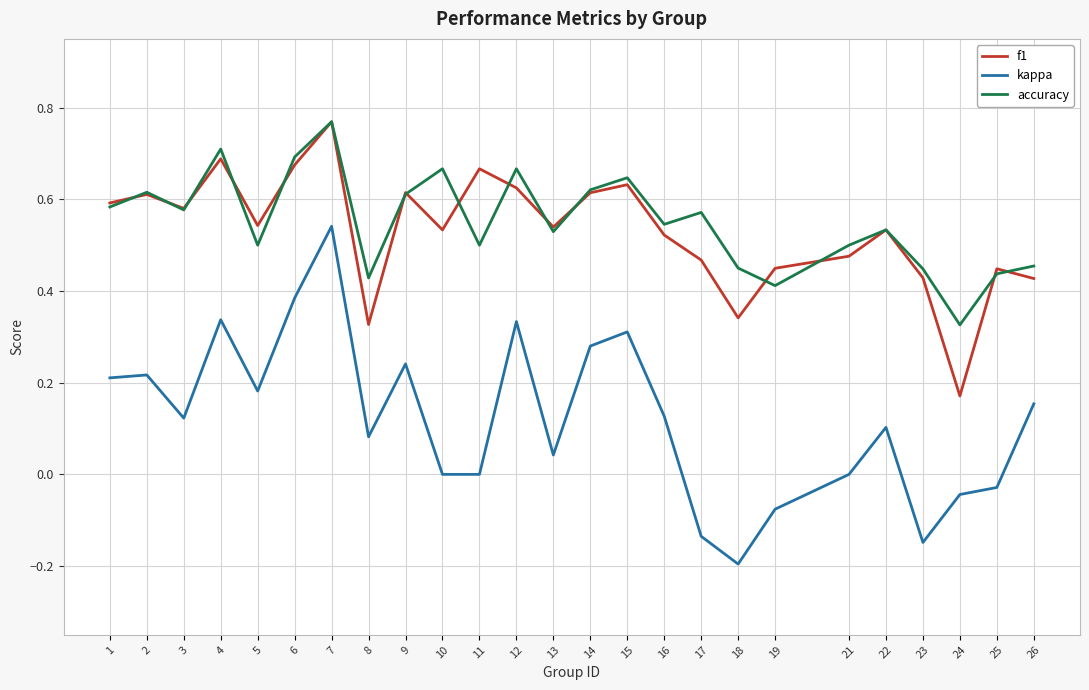

Which label corresponds to the smallest value in the chart?

18